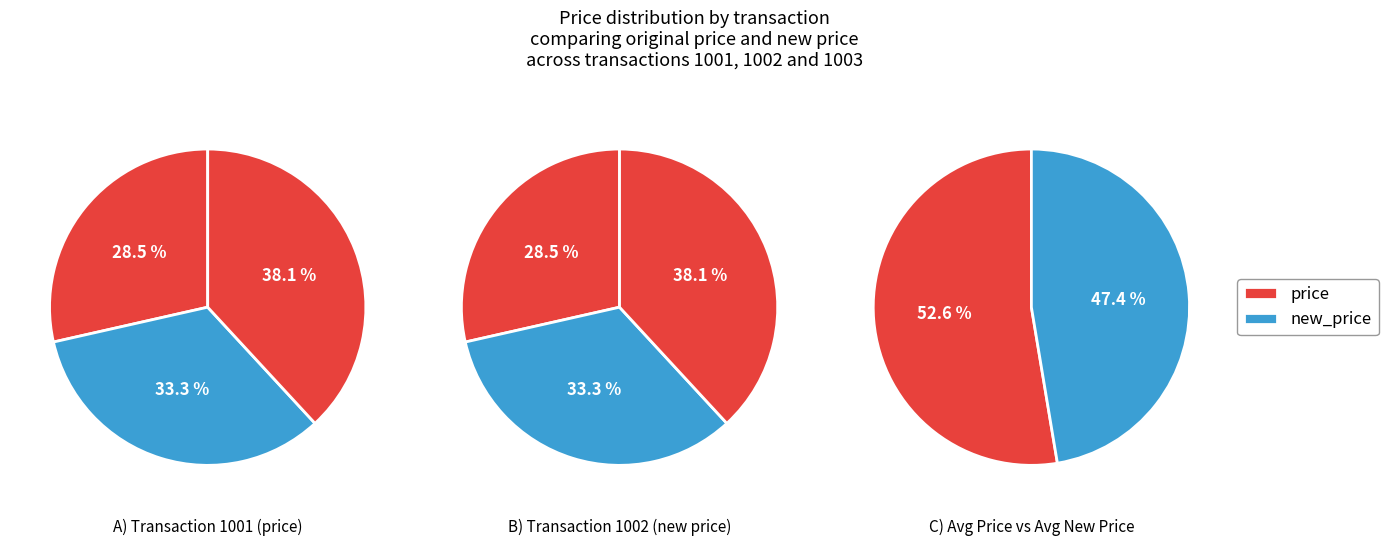

How many slices are in this pie chart?

3